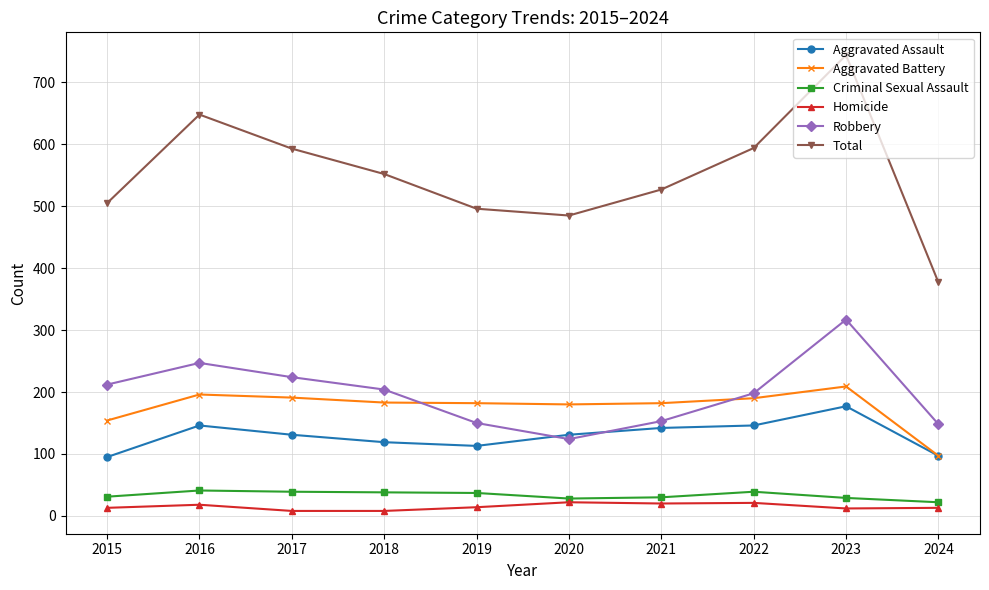

Which category has the highest value across all series?

2023